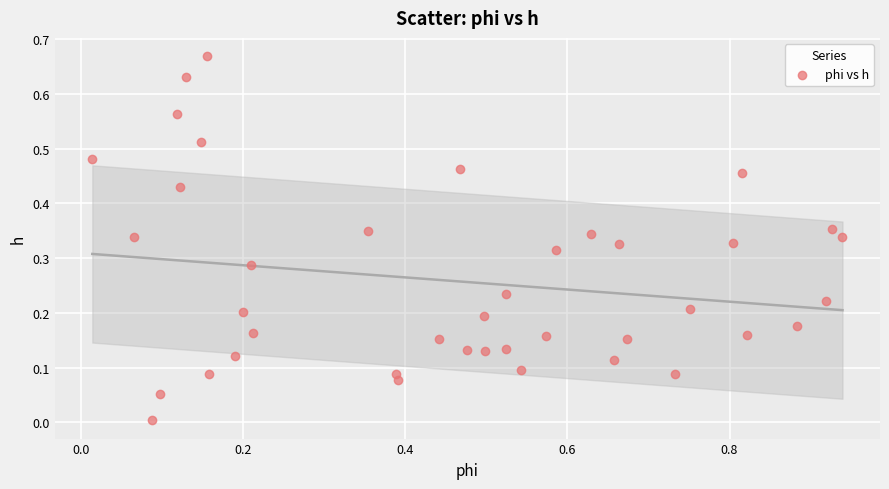

What is the range of X values (max minus min)?

0.9